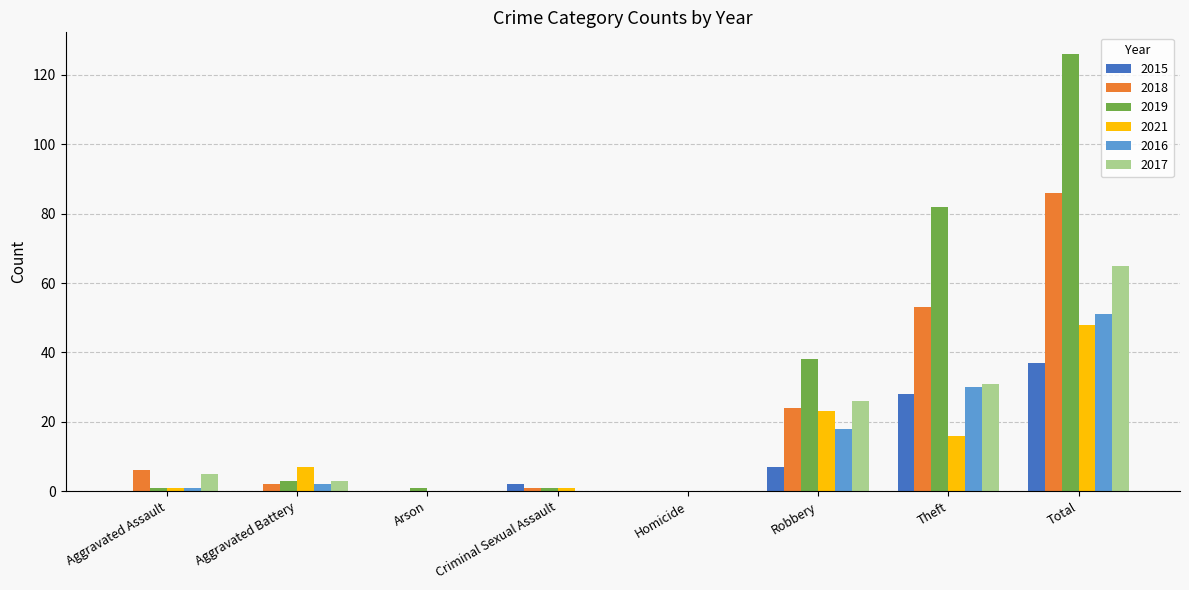

What are all the series names shown in the legend?

2015, 2018, 2019, 2021, 2016, 2017